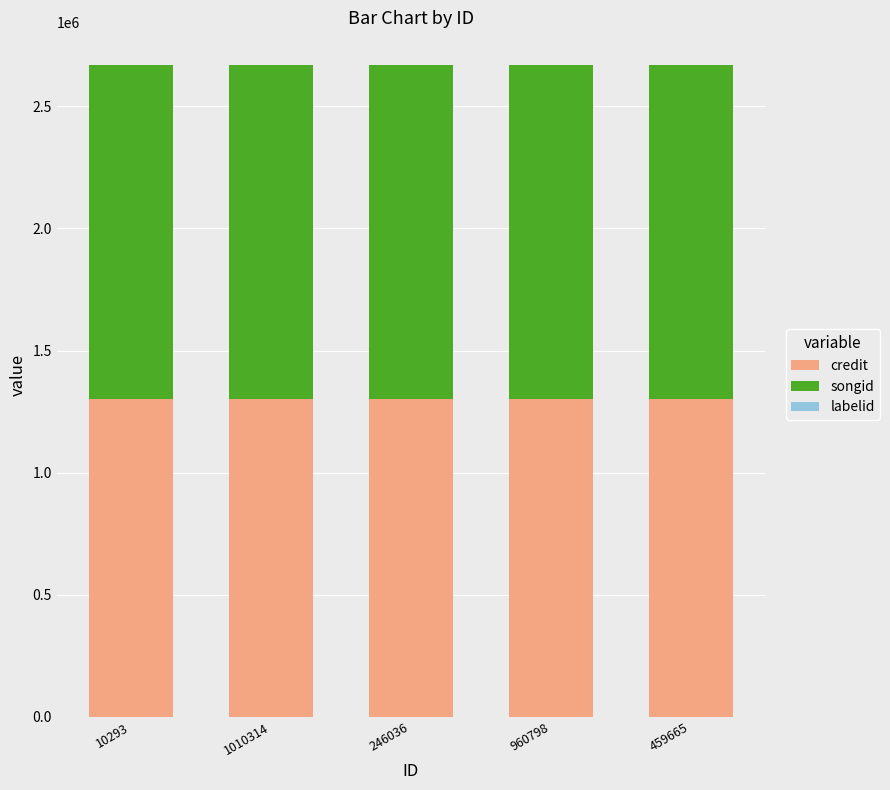

The value of credit at 246036 is 1302030. True or false?

True